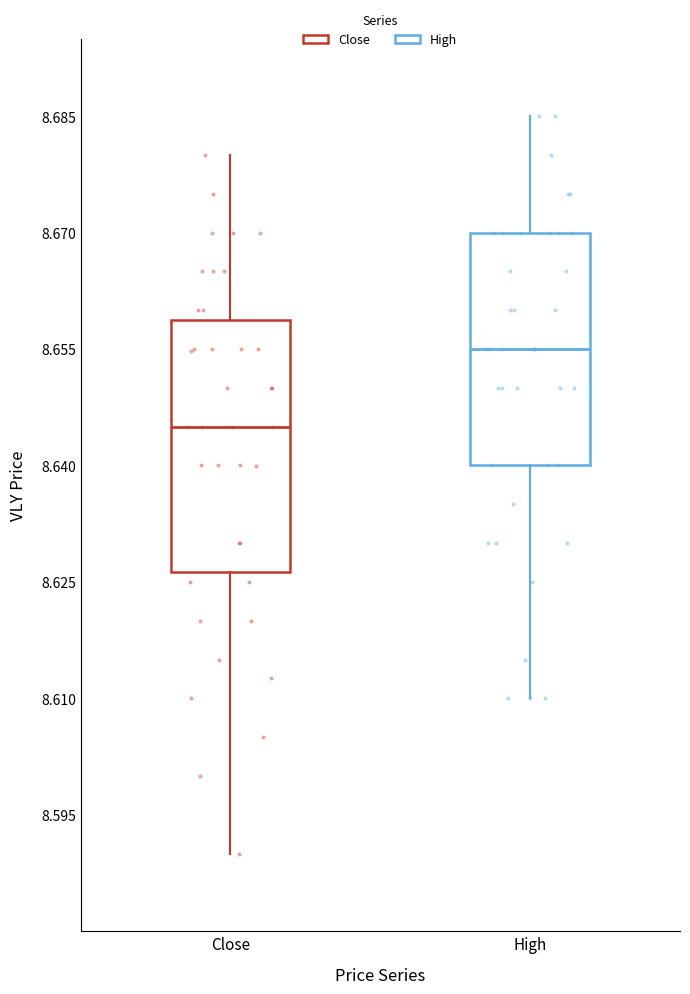

Which box is the tallest, from its lower edge to its upper edge?

Close